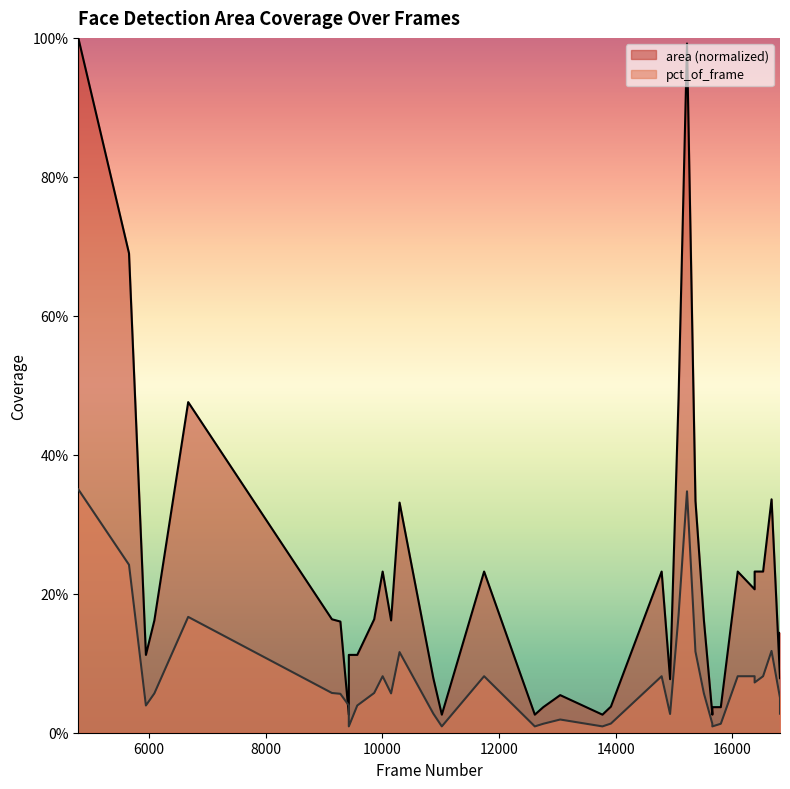

How many interior local peaks does the area series have?

8